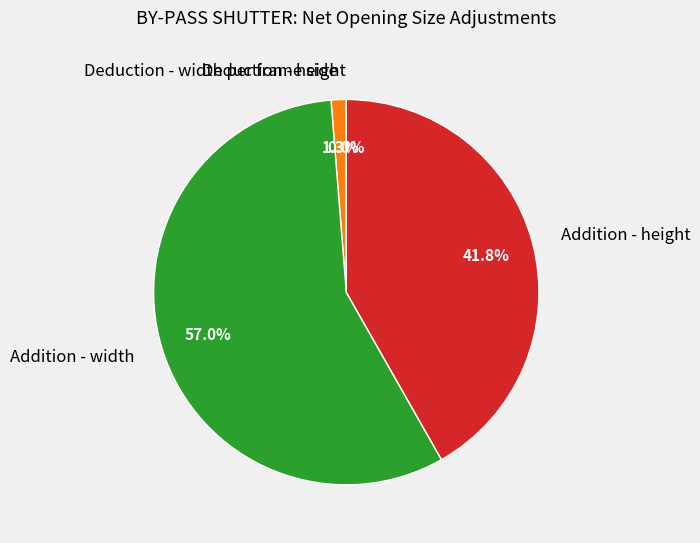

What is the change in value from Deduction - height to Addition - height?

+66